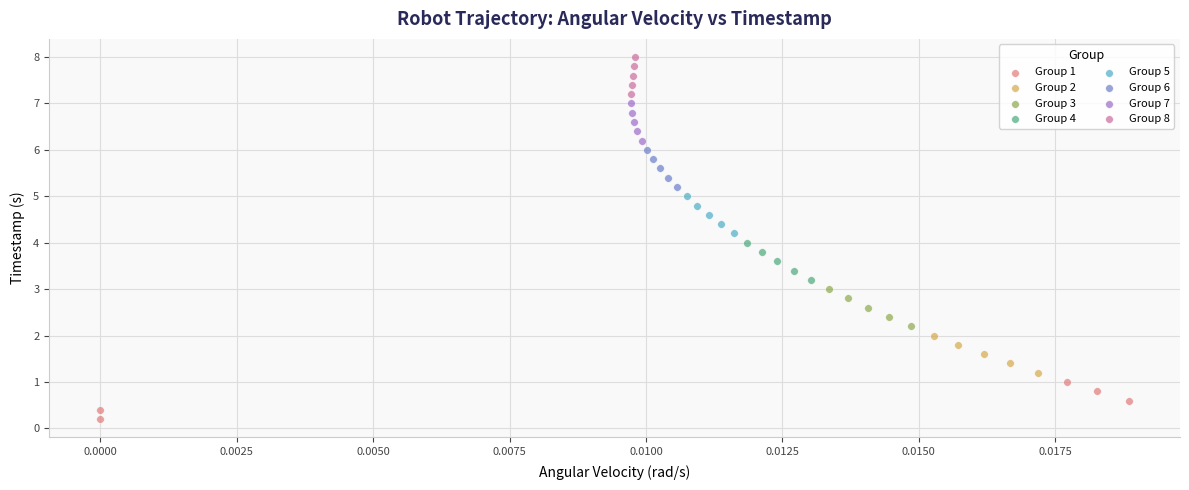

Which series reaches the minimum Y coordinate?

Group 1